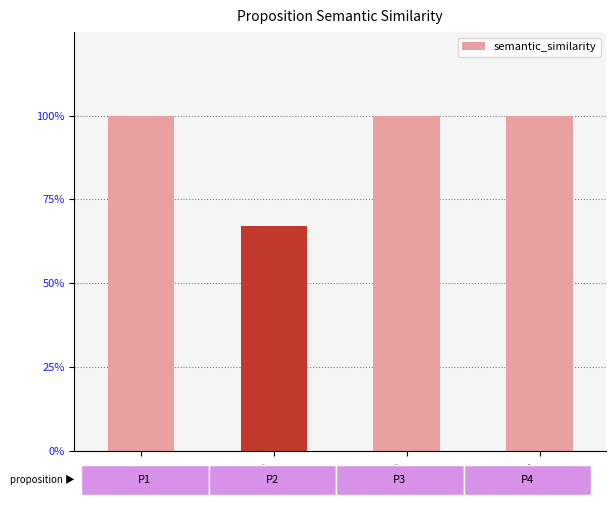

What is the difference between the second highest and minimum values?

0.3